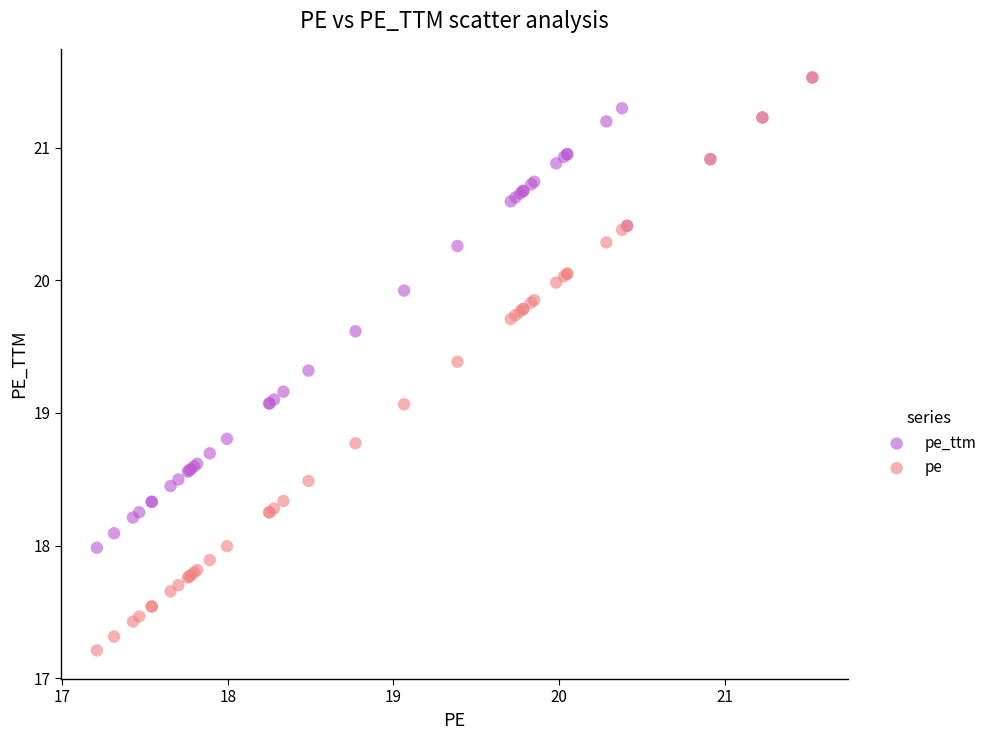

Which series reaches the minimum Y coordinate?

pe